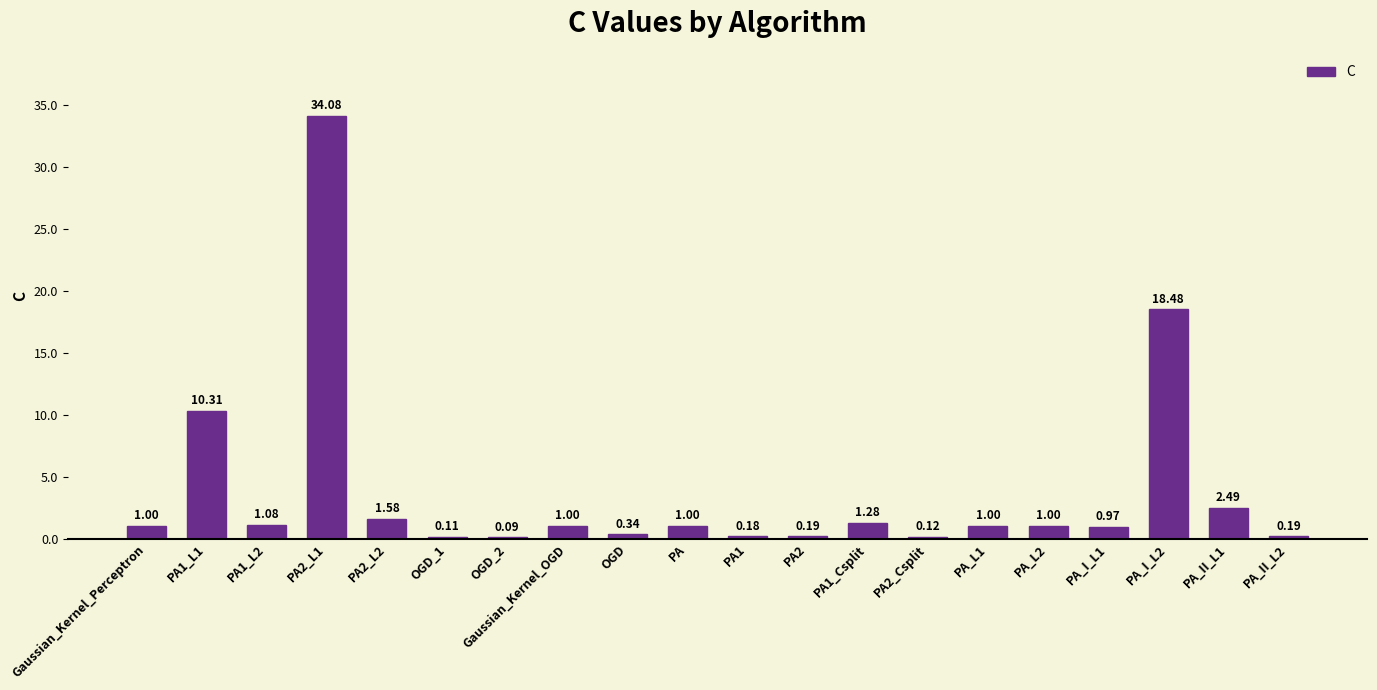

What is the sum of the values at PA_L1 and PA_I_L1?

2.0